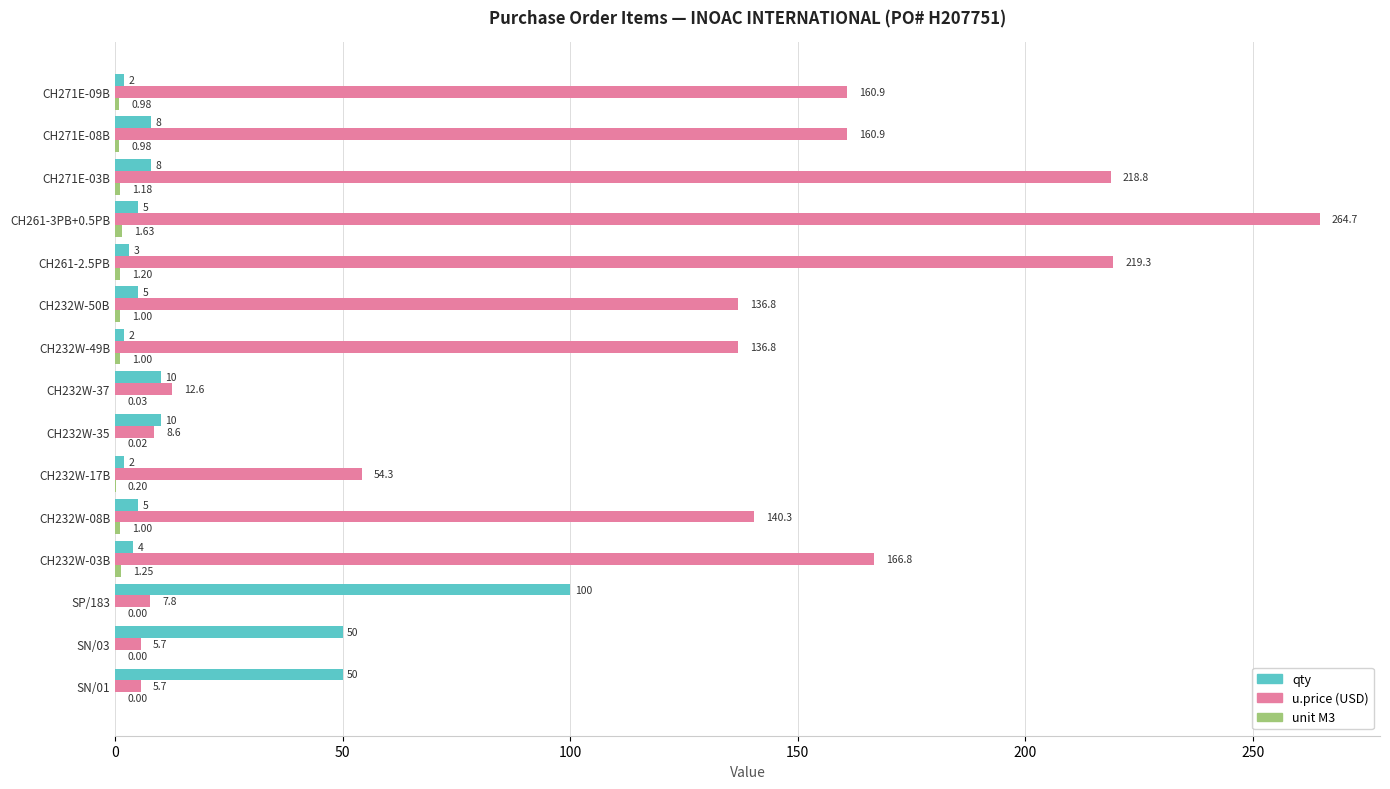

At which category is the sum across all series the highest?

CH261-3PB+0.5PB